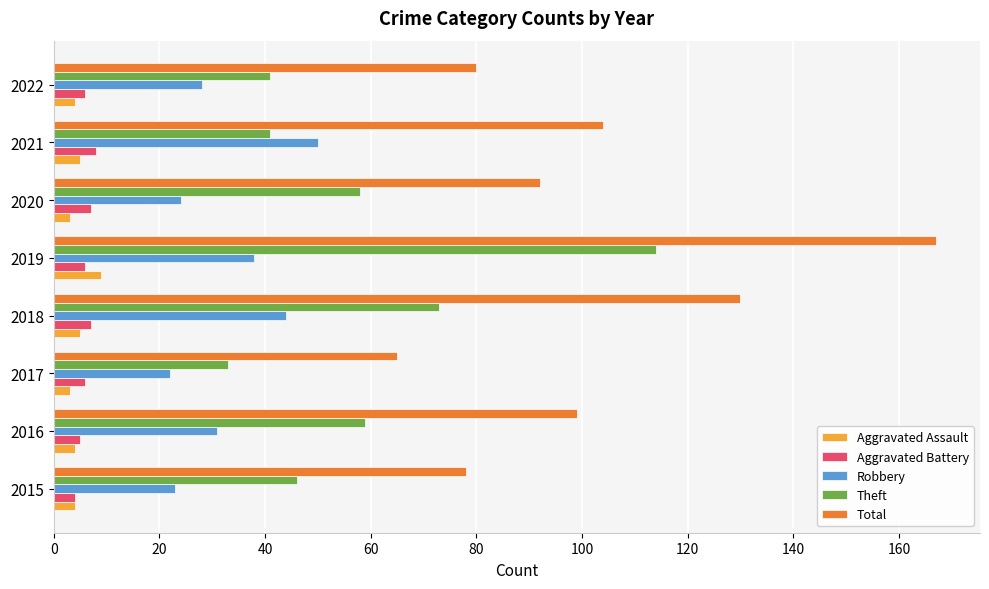

What is the maximum value for Robbery?

50